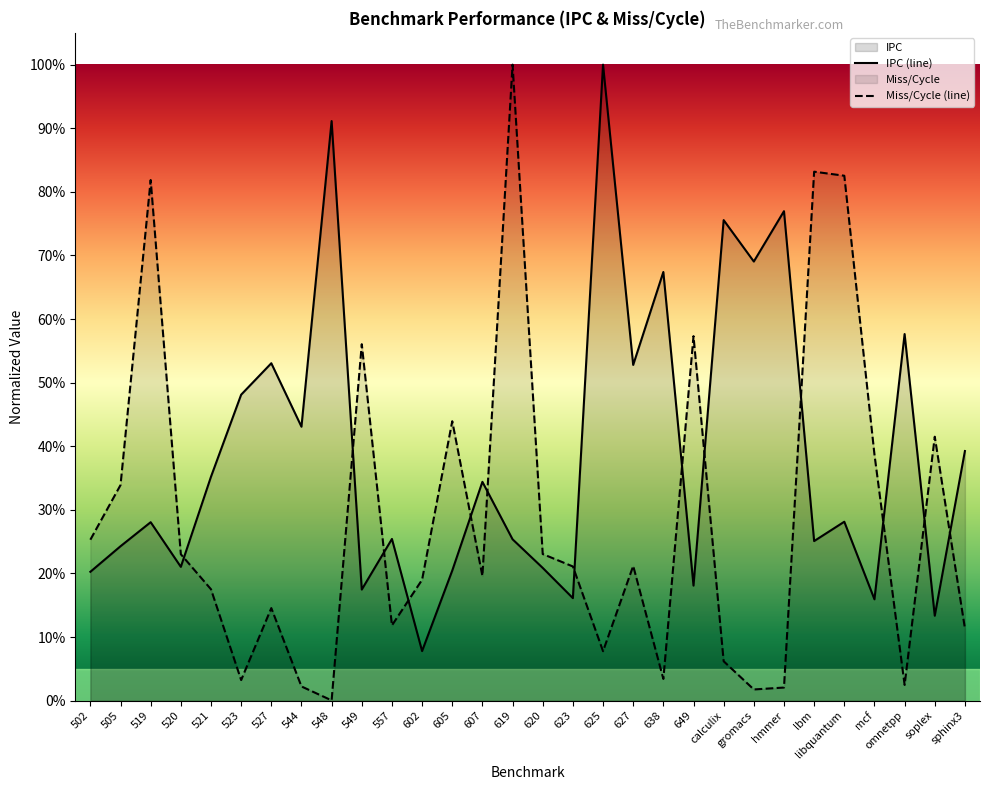

What is the difference between the maximum and minimum values in the IPC series?

0.9